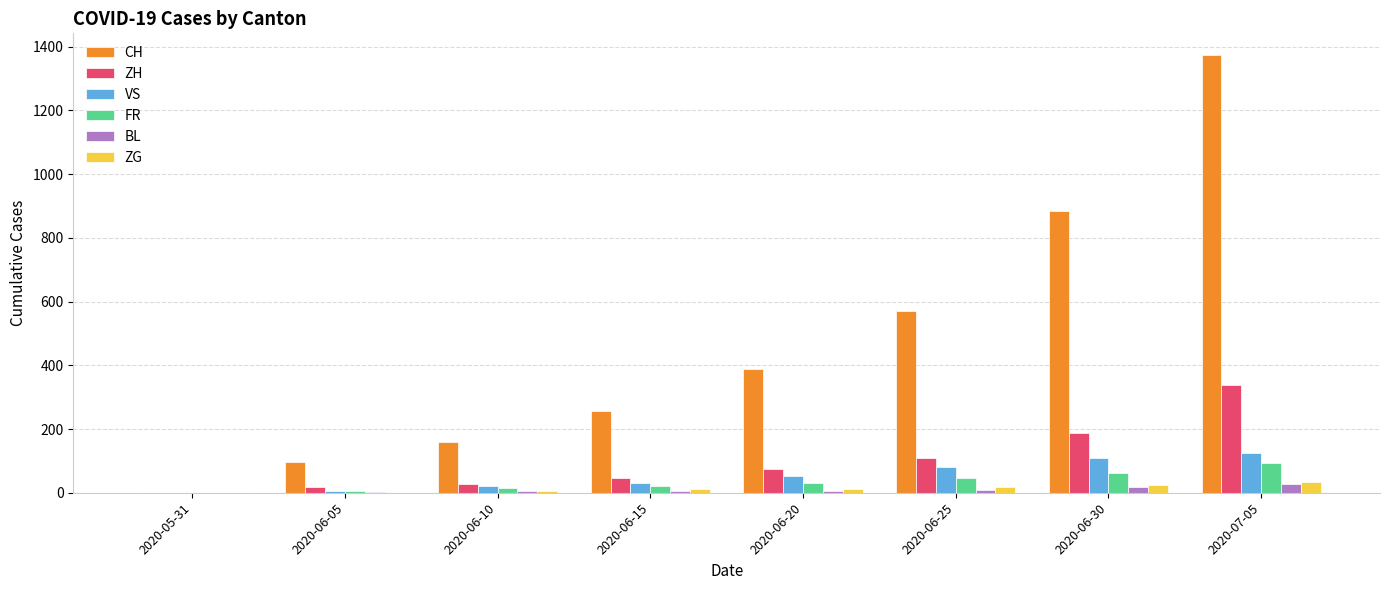

What are all the series names shown in the legend?

CH, ZH, VS, FR, BL, ZG